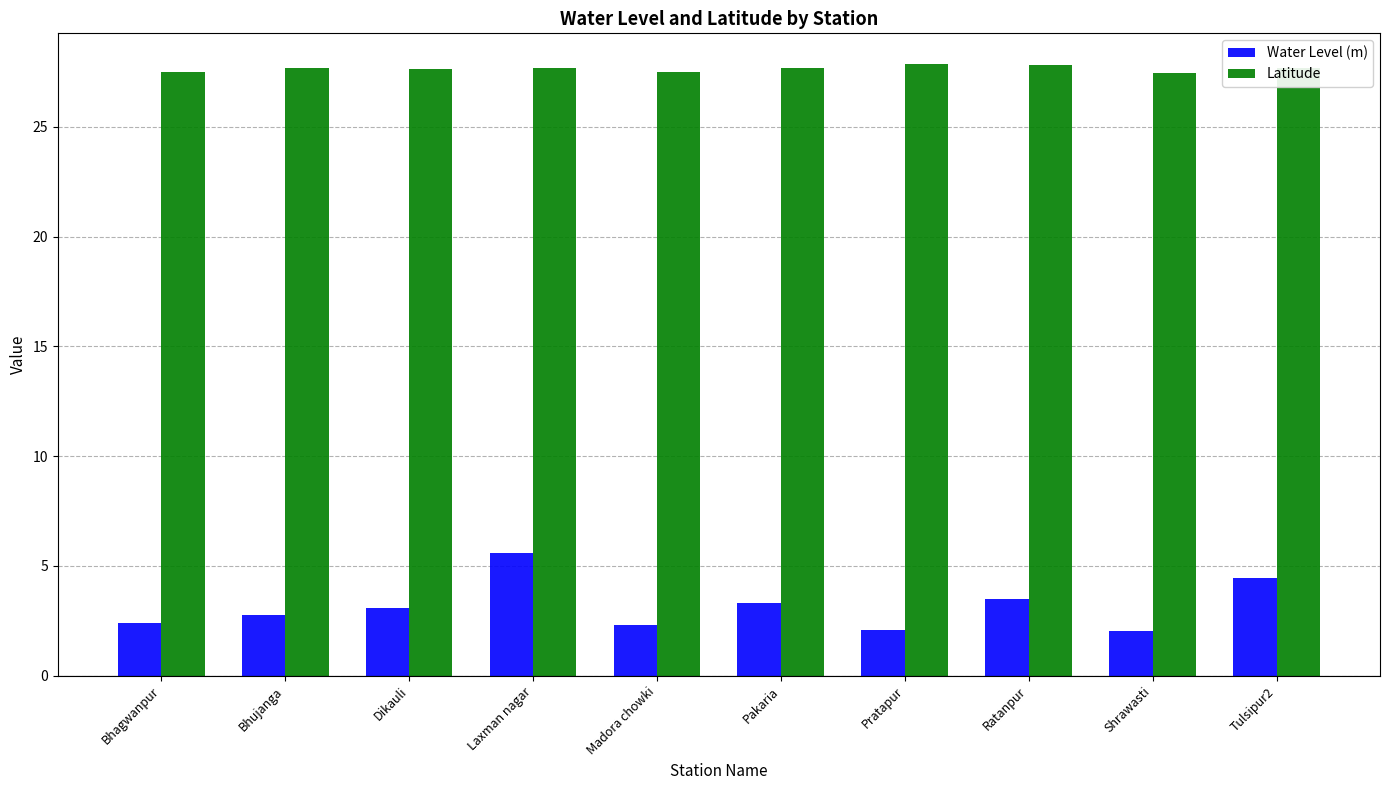

Is it true that Water Level (m) equals 0.7 at Pratapur?

False